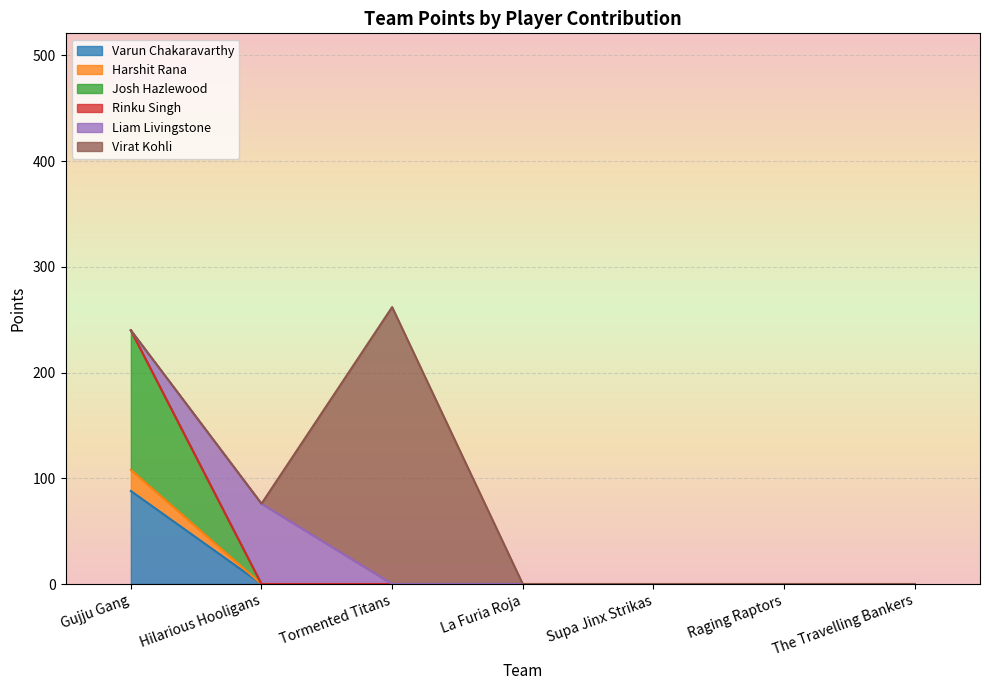

Which category has the highest value in the Varun Chakaravarthy series?

Gujju Gang